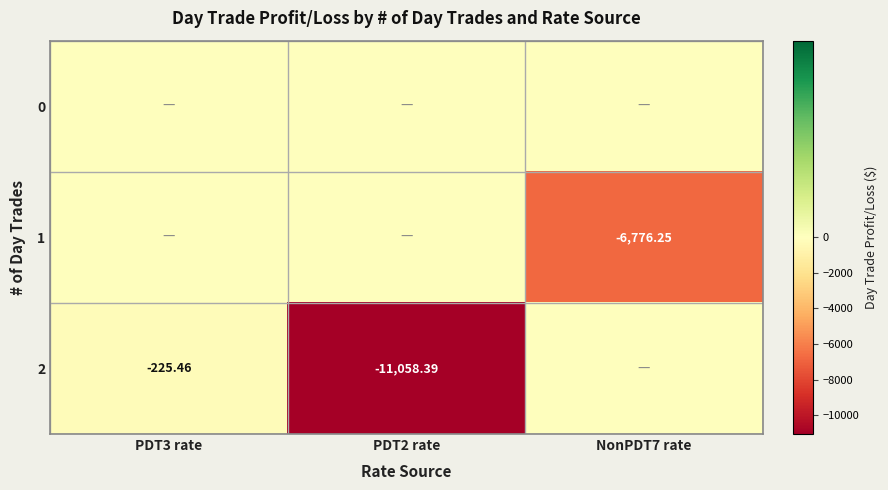

What is the total value across all series at PDT2 rate?

-11058.4